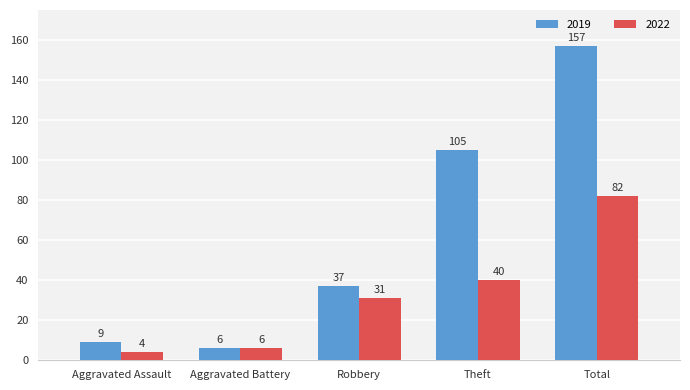

Rank the series by their average value, from highest to lowest.

2019, 2022